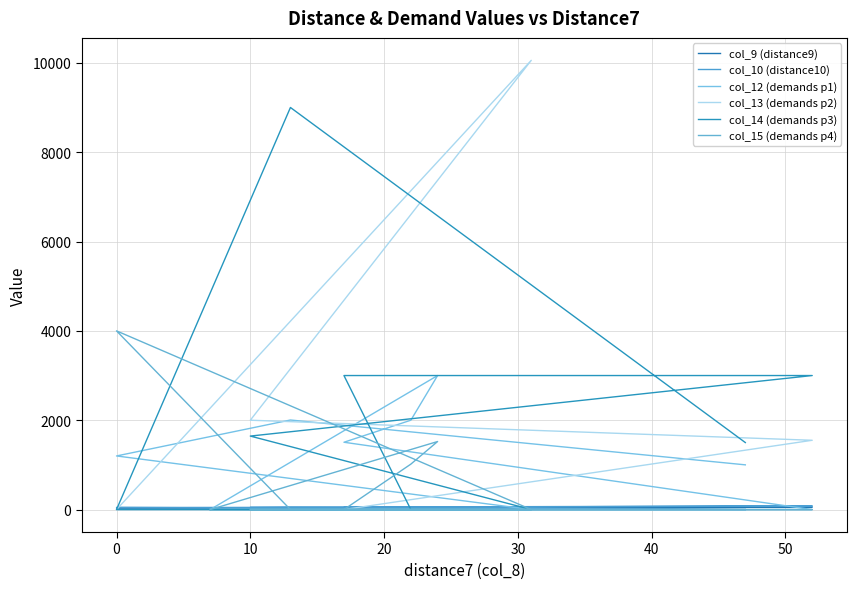

At which category does col_9 (distance9) reach its first local valley?

20